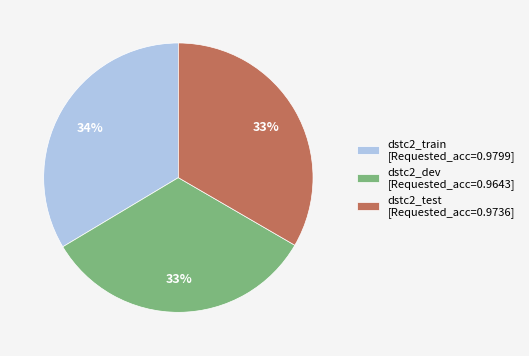

Is it true that dstc2_test [Requested_acc=0.9736] is 33% of the pie?

True